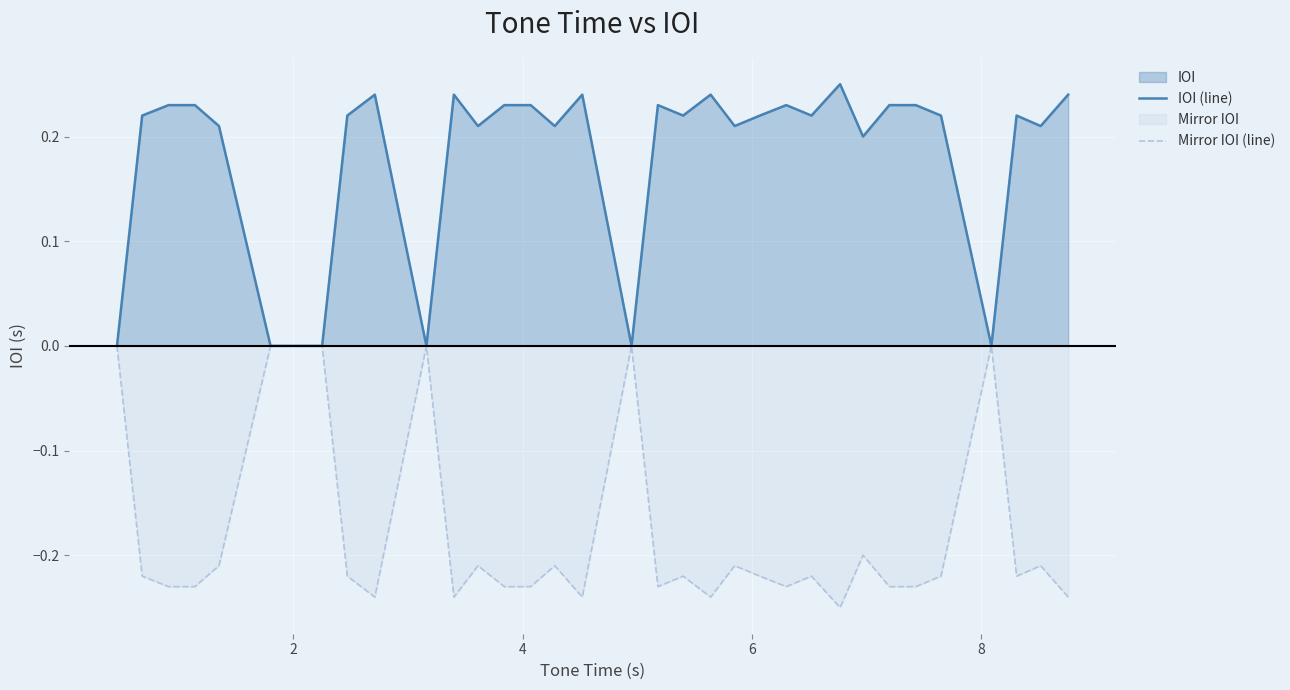

What is the maximum value for IOI (line)?

0.2